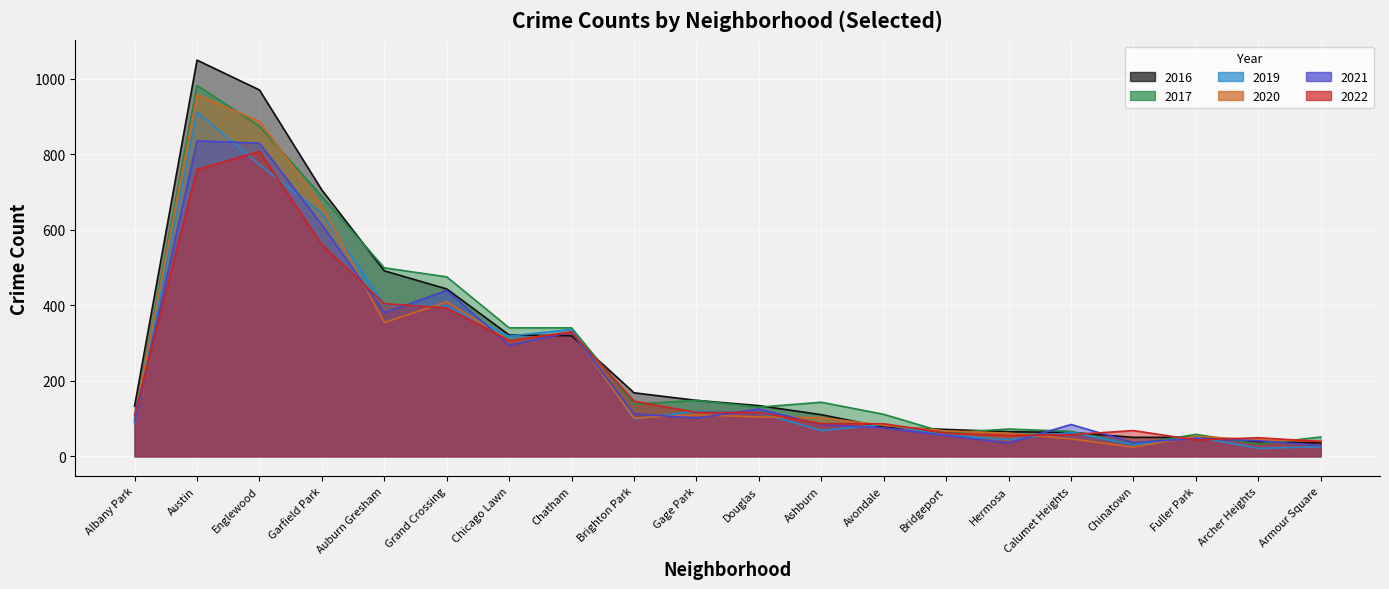

What is the label of the 1st point from the left?

Albany Park